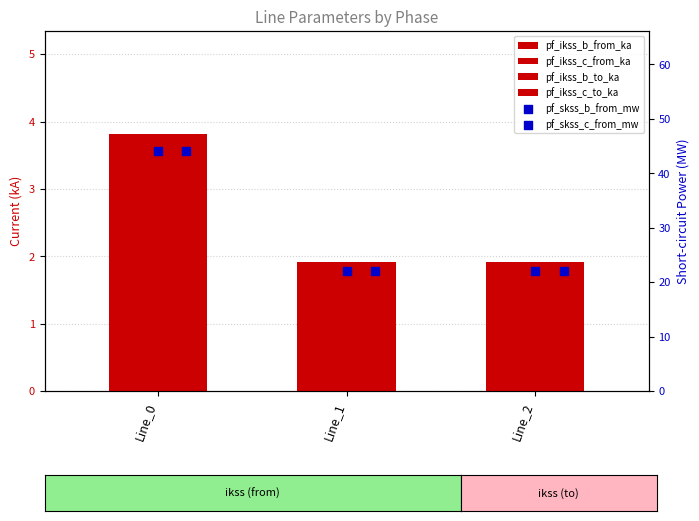

Which series contains the lowest Y value?

pf_ikss_b_from_ka